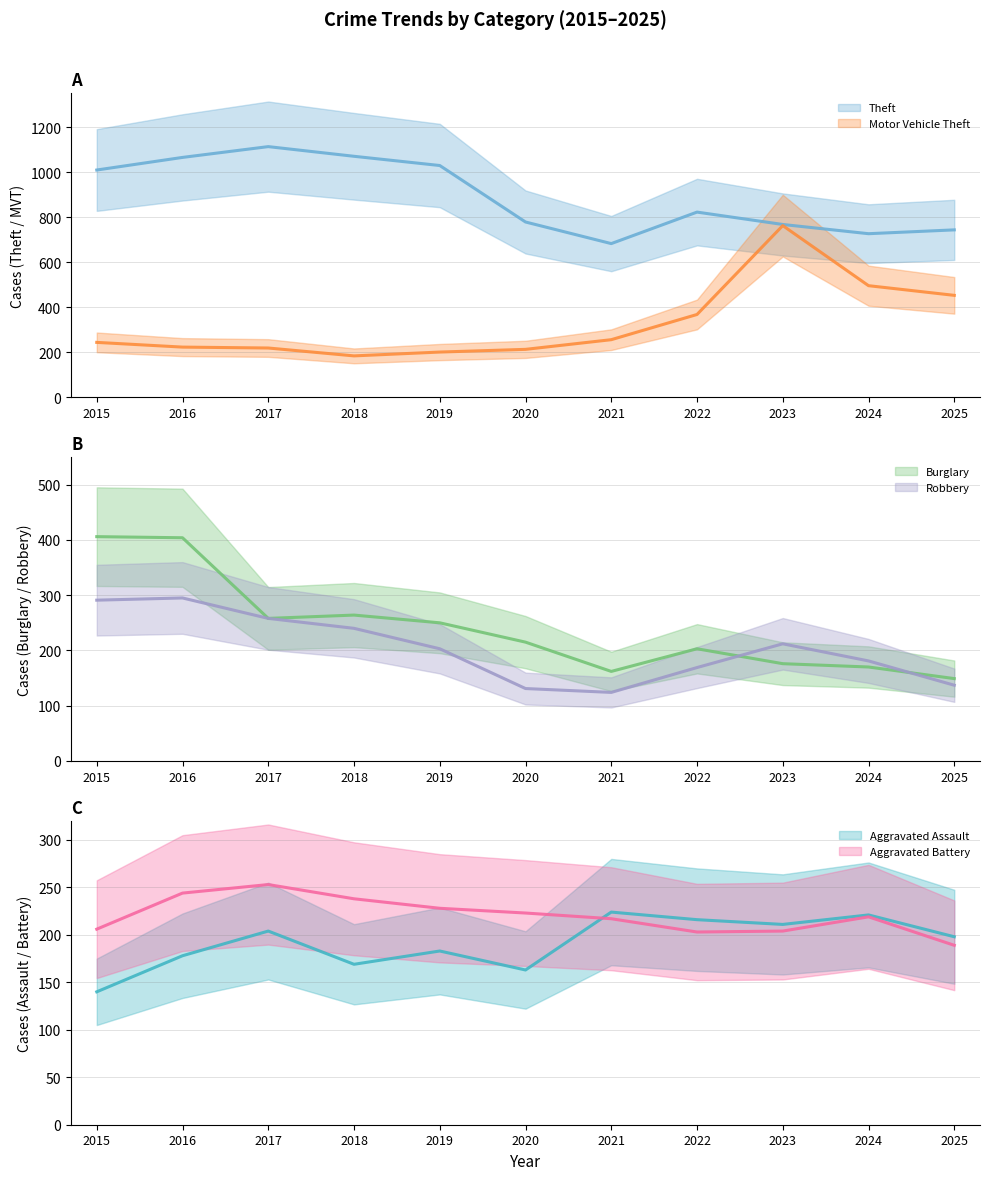

List the labels in order of Theft value, largest first.

2017, 2018, 2016, 2019, 2015, 2022, 2020, 2023, 2025, 2024, 2021